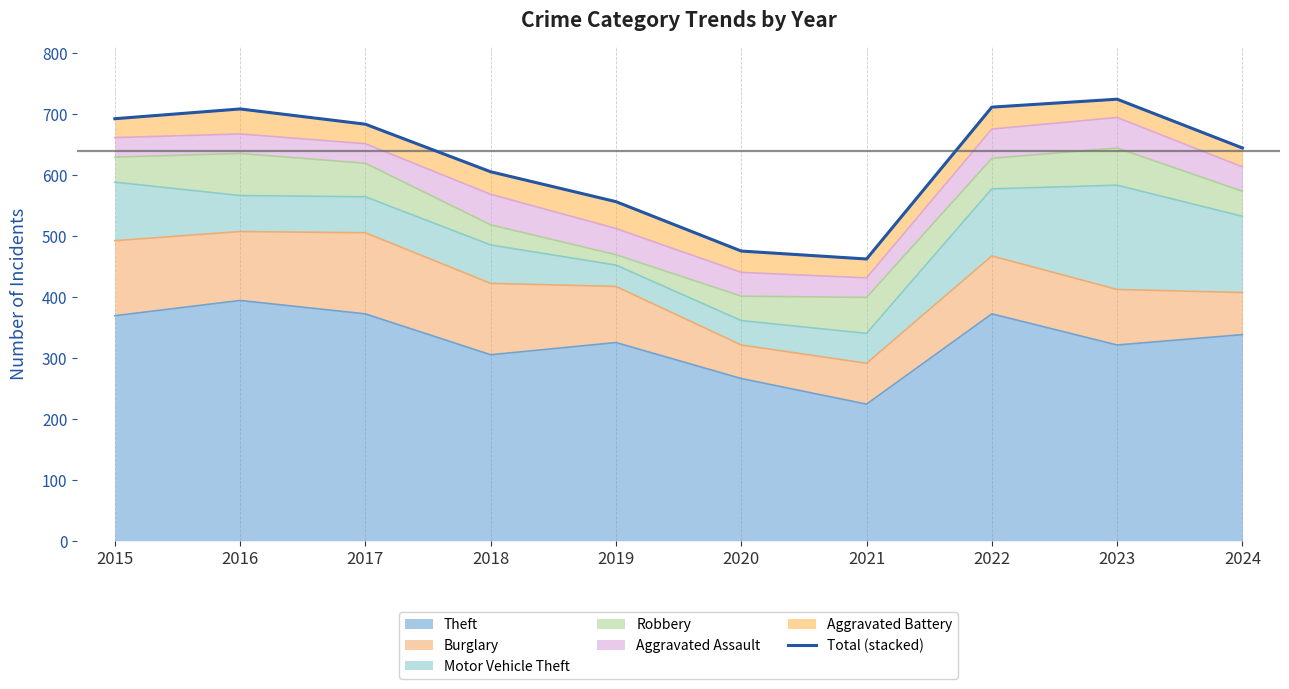

List the labels in order of value, smallest first.

2021, 2020, 2019, 2018, 2024, 2017, 2015, 2016, 2022, 2023